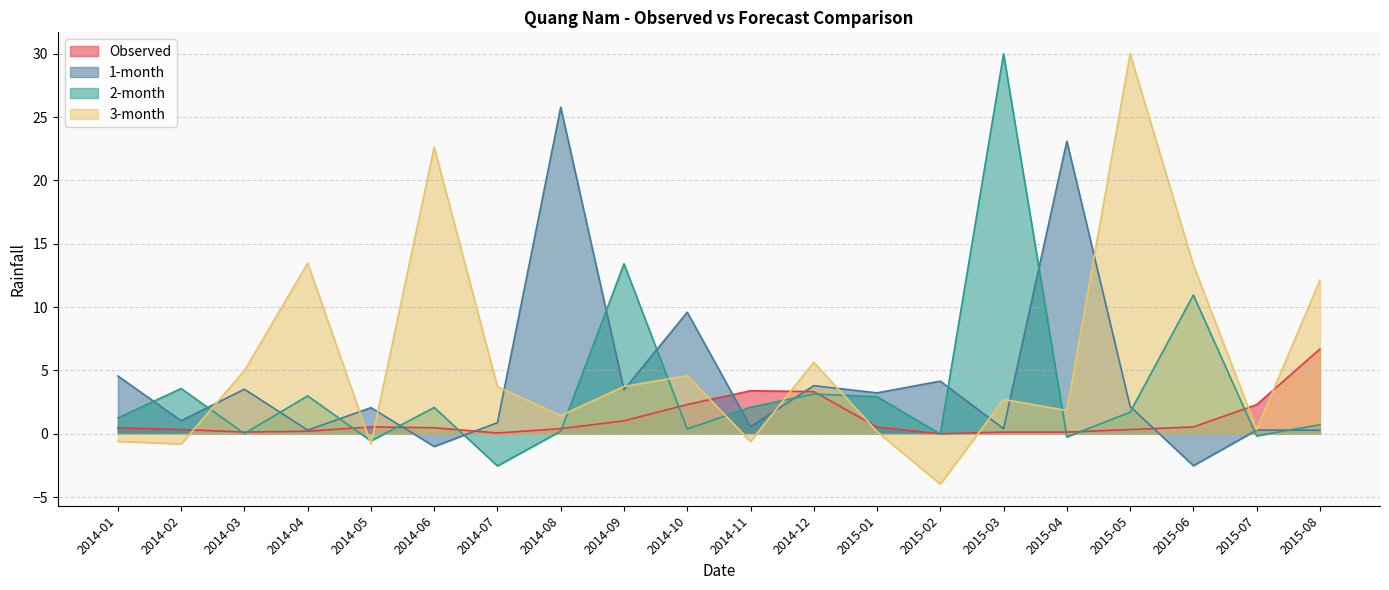

True or false: 2-month has more than 2 interior local peaks.

True